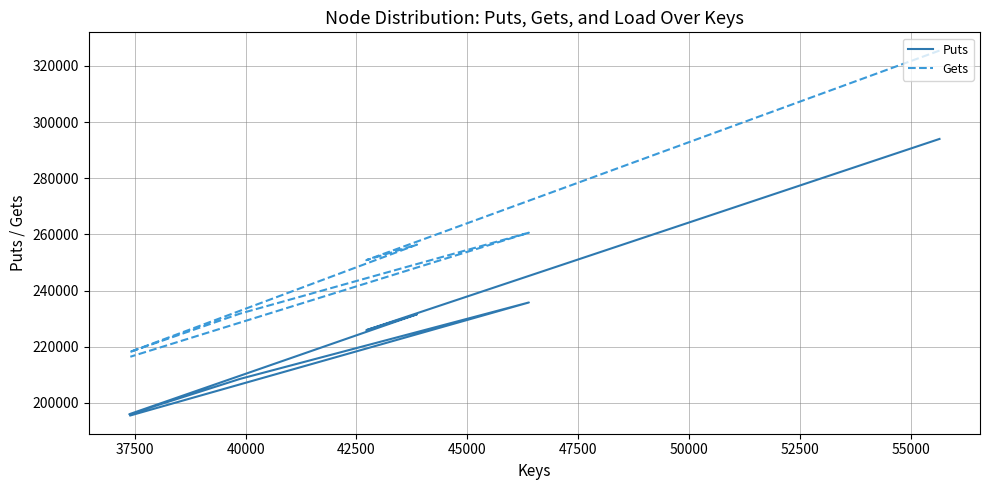

What are all the series names shown in the legend?

Puts, Gets